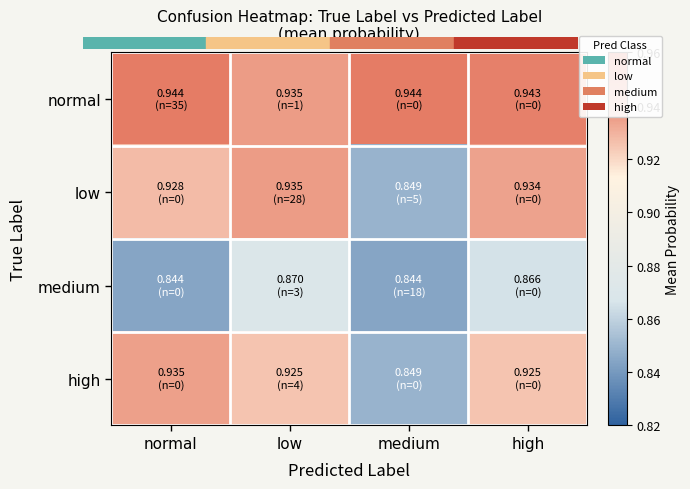

How many categories are shown in the chart?

4